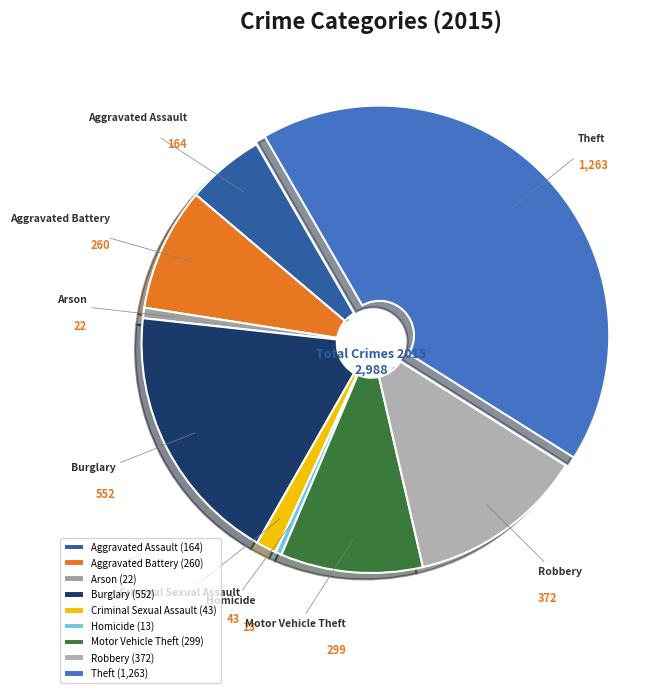

Is there a majority slice in this chart?

No